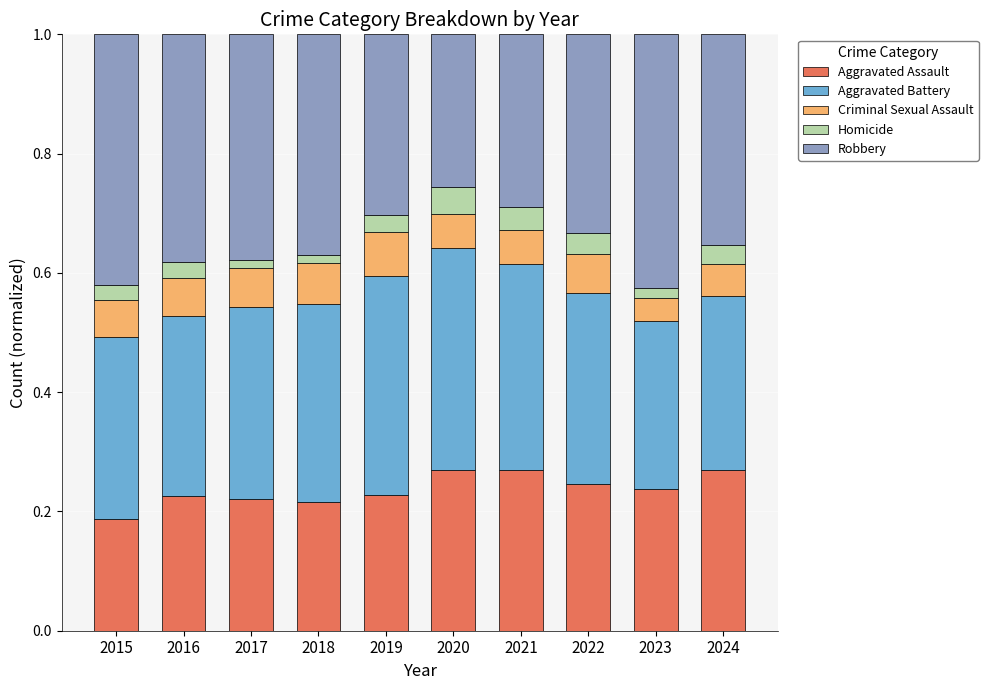

The value of Aggravated Assault at 2018 is 0.1. True or false?

False